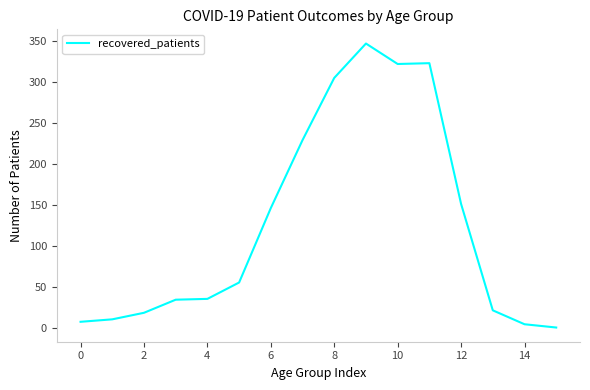

How many lines are shown in the chart?

1